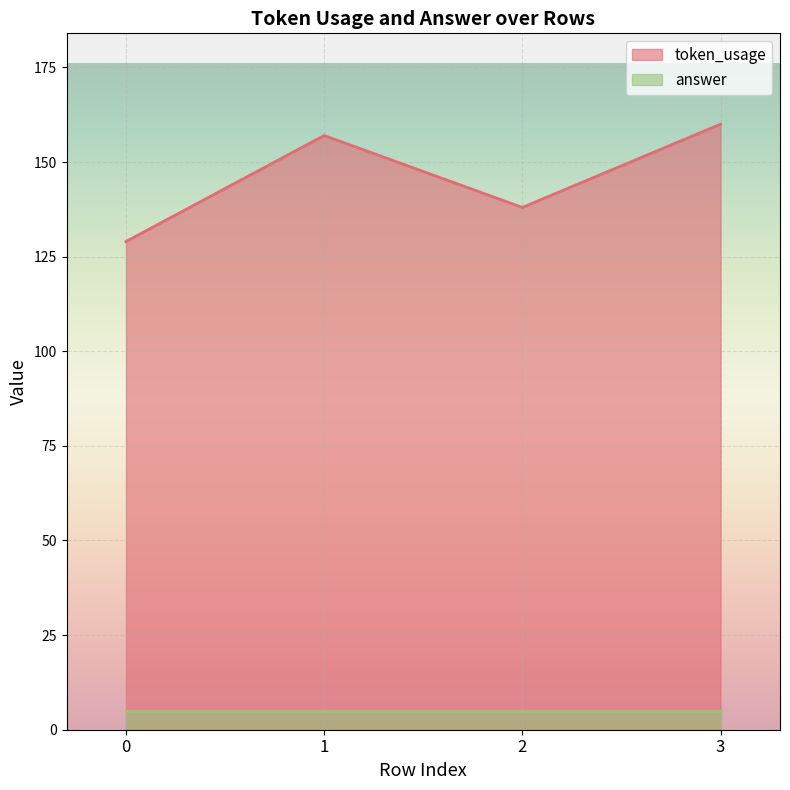

What is the maximum value shown in the chart?

160